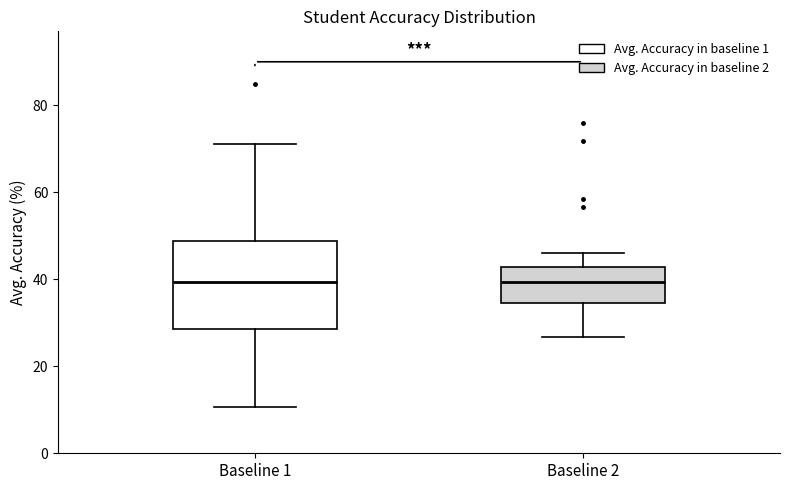

Where does the upper whisker of the box for Baseline 1 end on the y-axis? The values are not printed on the chart, so give them approximately, as read against the axis.

72